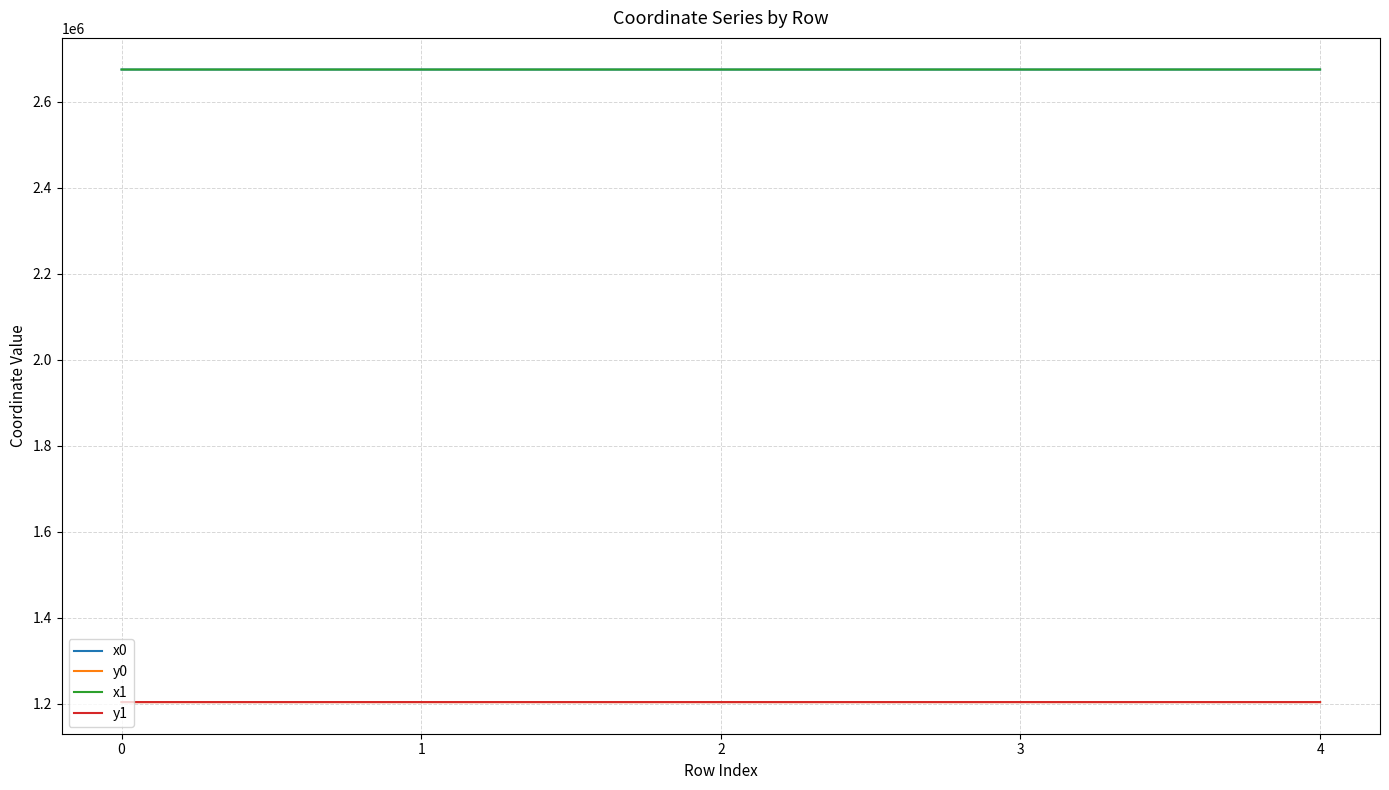

The y1 series shows 264540.3 at 2. True or false?

False